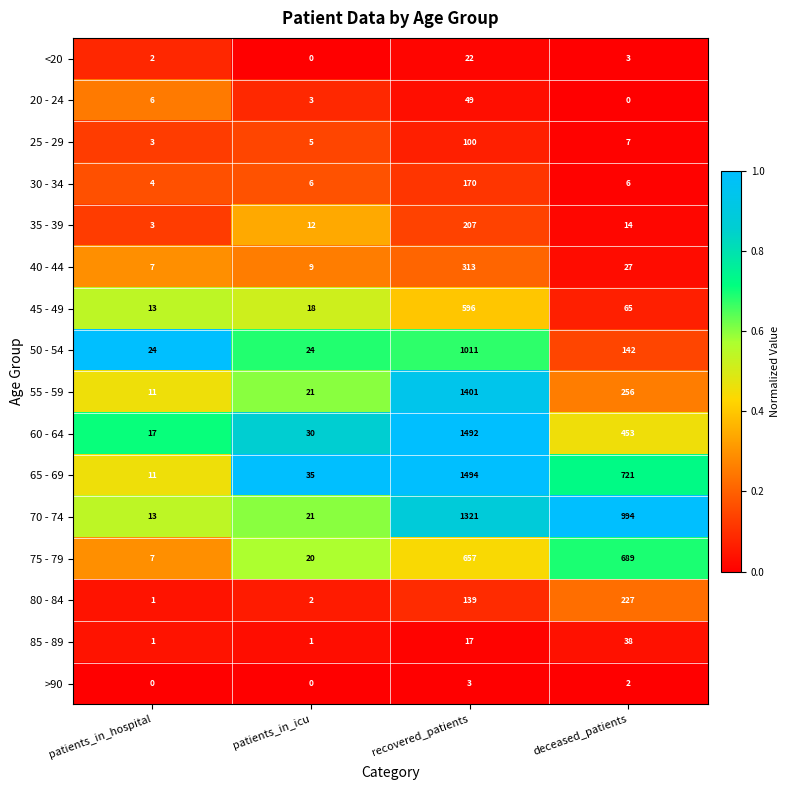

What is the average value of the 40 - 44 series?

89